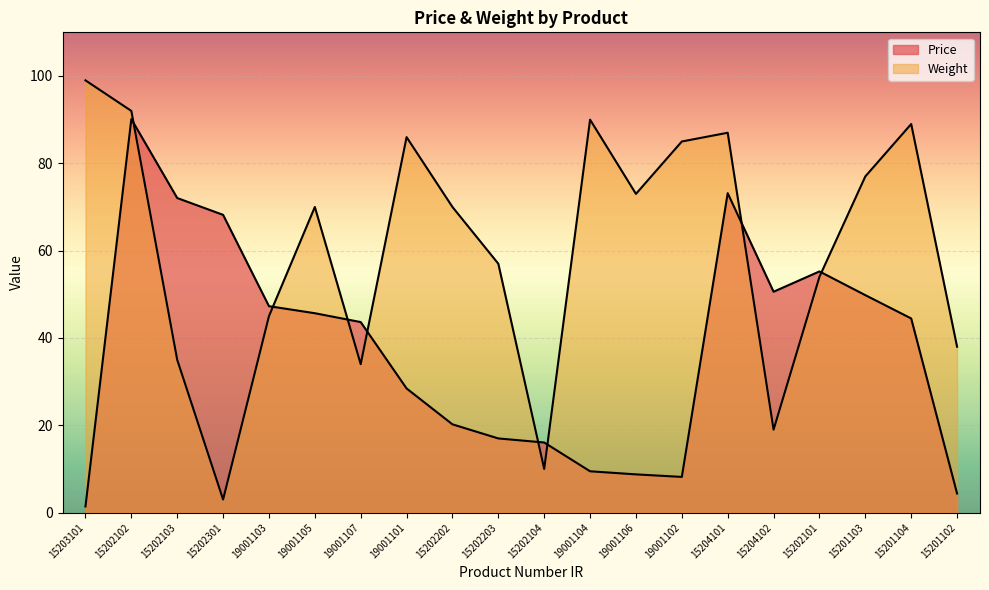

How many interior local peaks does the Price series have?

3